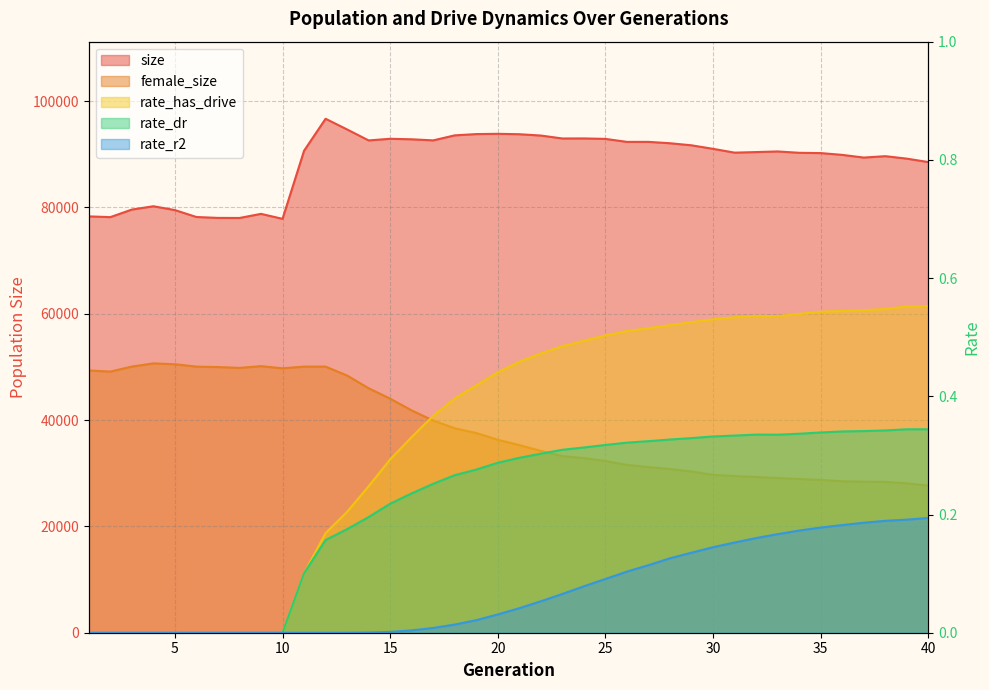

Rank the series by their maximum value, from lowest to highest.

rate_r2, rate_dr, rate_has_drive, female_size, size